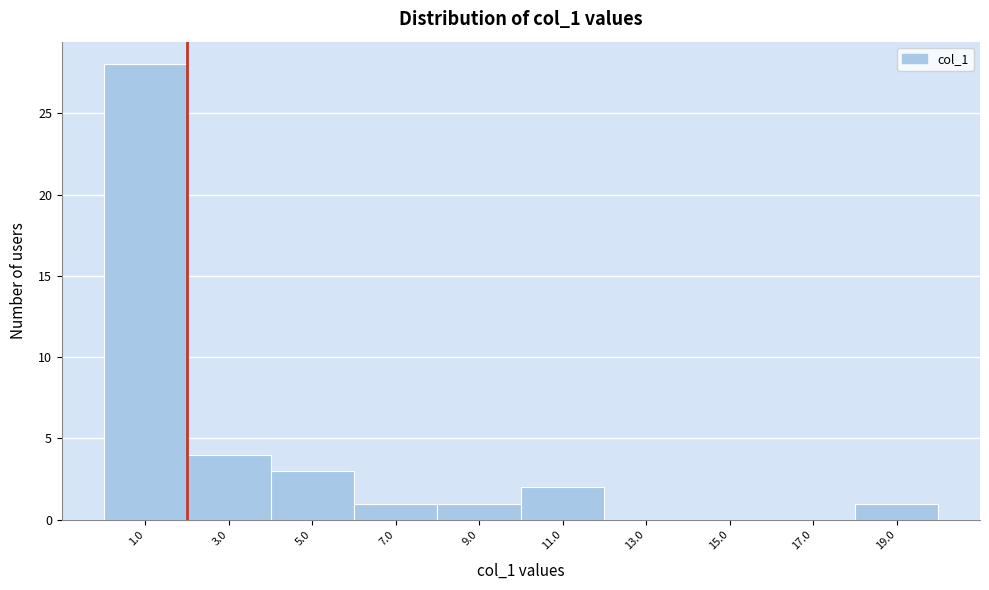

Reading left to right, transcribe this chart: for each bar, give the range it covers on the x-axis and its height. The values are not printed on the chart, so give them approximately, as read against the axis.

0 to 2: 28
2 to 4: 4
4 to 6: 3
6 to 8: 1
8 to 10: 1
10 to 12: 2
12 to 14: 0
14 to 16: 0
16 to 18: 0
18 to 20: 1